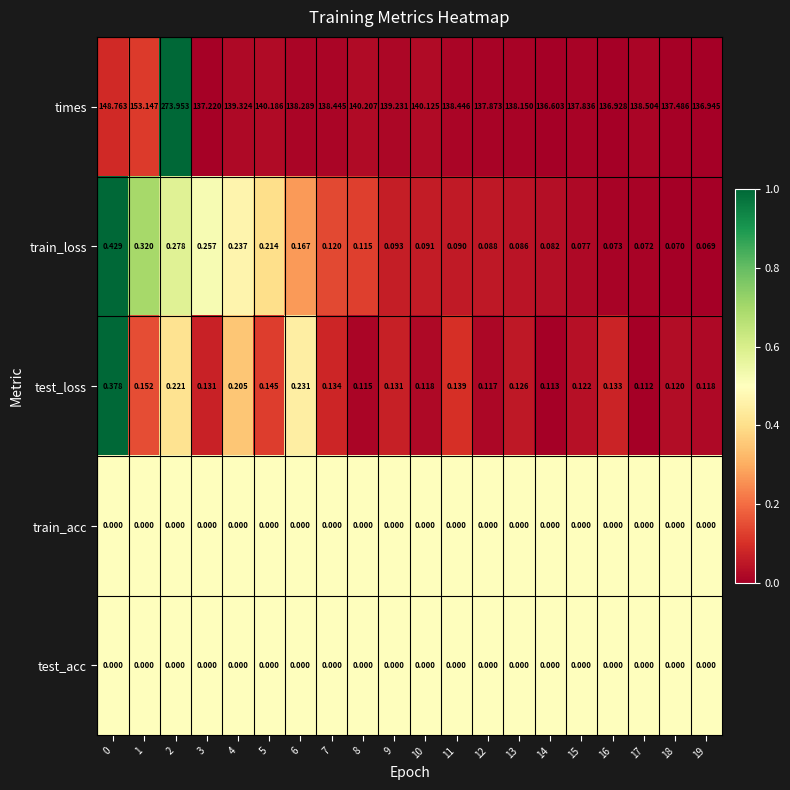

Between 10 and 19, which series saw the biggest shift?

times